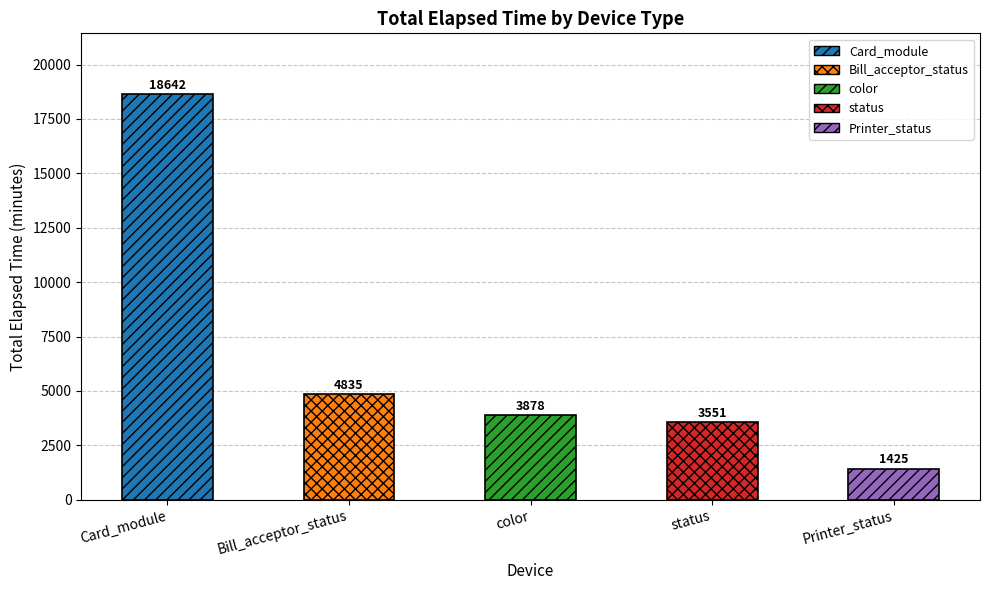

Which has a higher value, status or Printer_status?

status